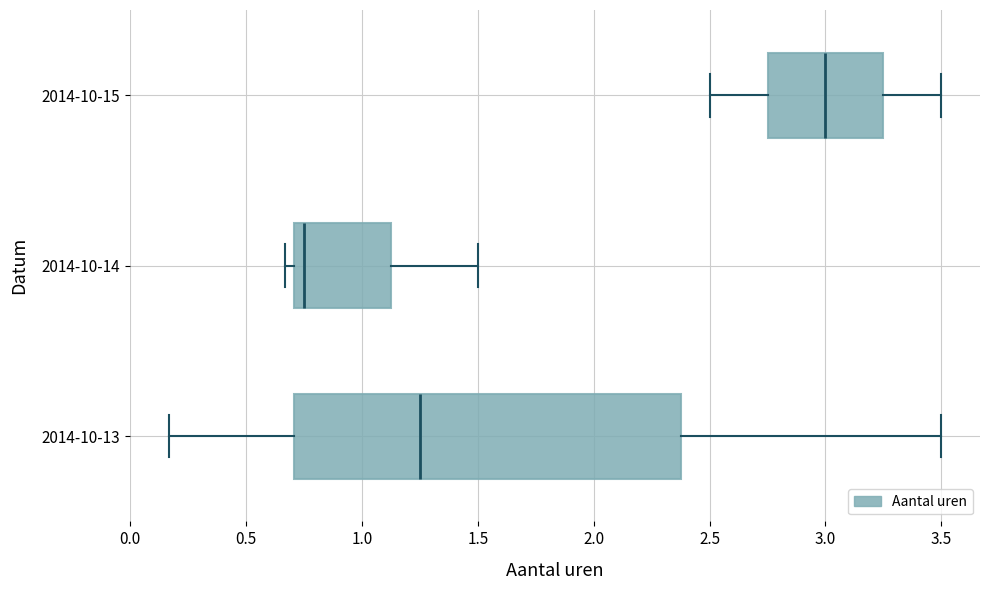

Where does the left whisker of the box for 2014-10-13 end on the x-axis? The values are not printed on the chart, so give them approximately, as read against the axis.

0.15